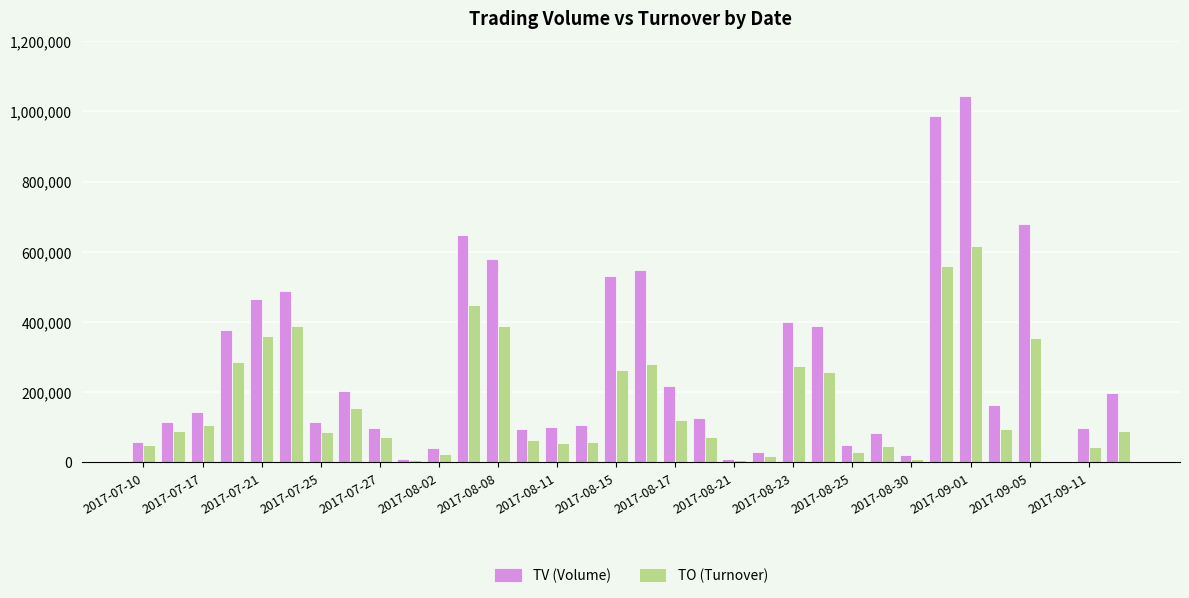

What is the maximum value for TO (Turnover)?

616470